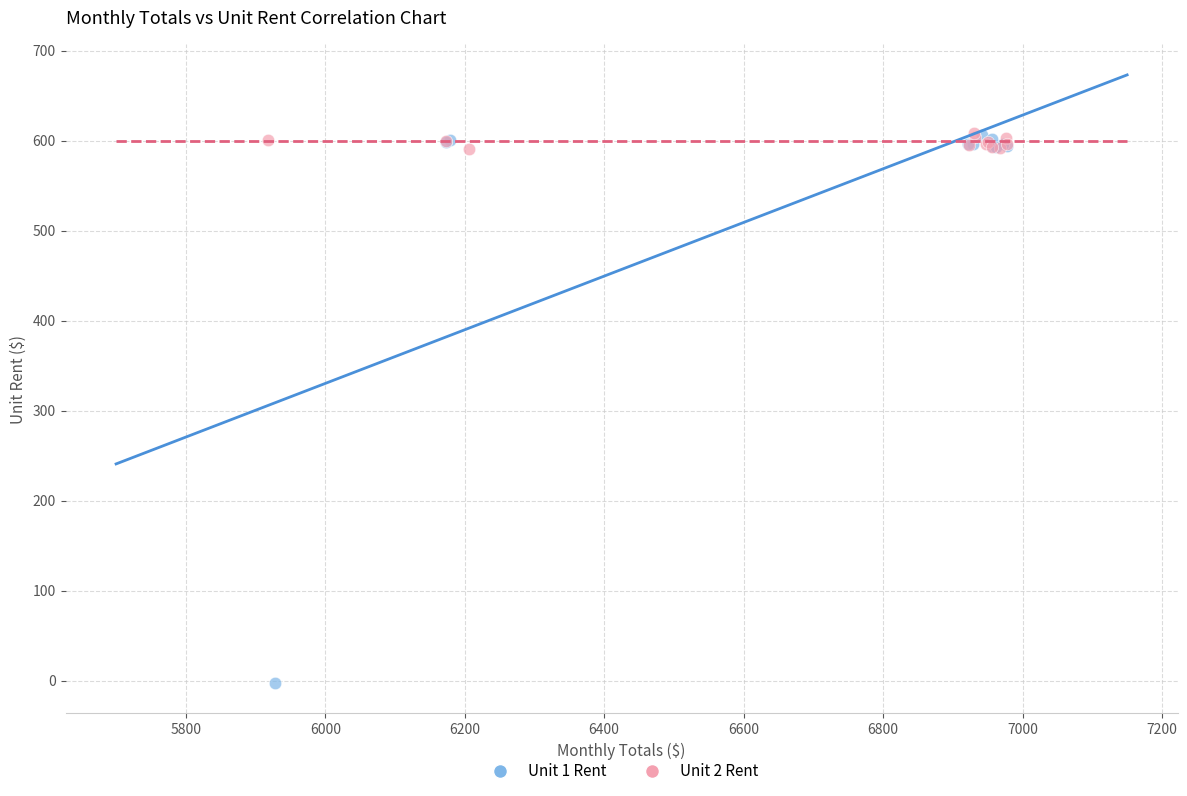

Which series has the widest spread of Y values?

Unit 1 Rent